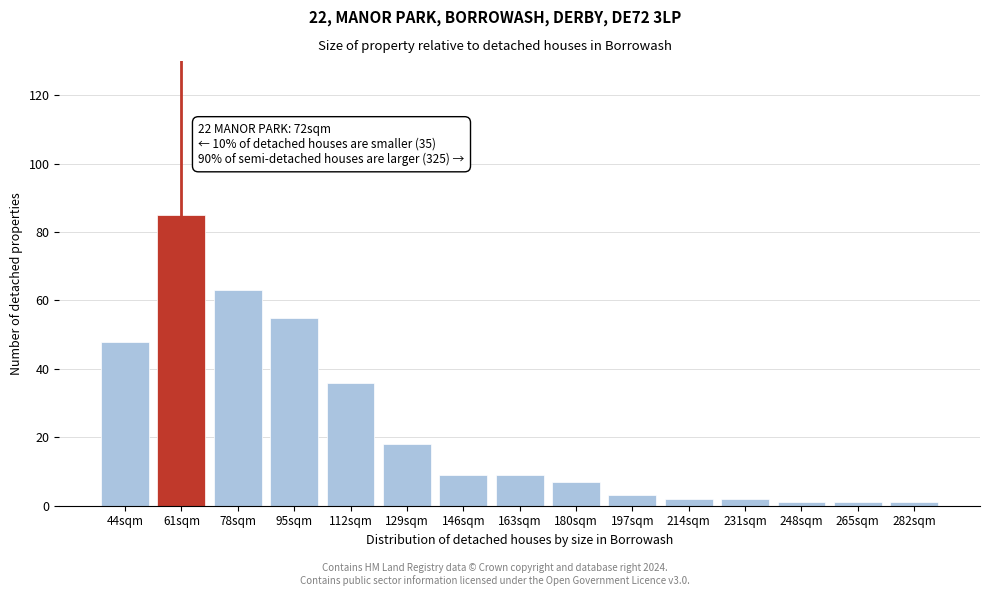

Reading left to right, list all the values displayed in this chart.

44sqm=48	61sqm=85	78sqm=63	95sqm=55	112sqm=36	129sqm=18	146sqm=9	163sqm=9	180sqm=7	197sqm=3	214sqm=2	231sqm=2	248sqm=1	265sqm=1	282sqm=1